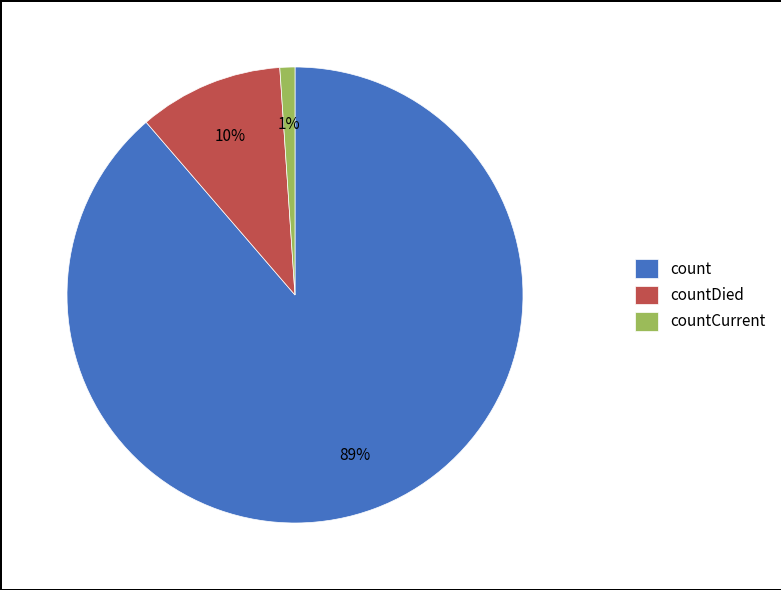

To the nearest percent, what percentage of the pie is countDied?

10%